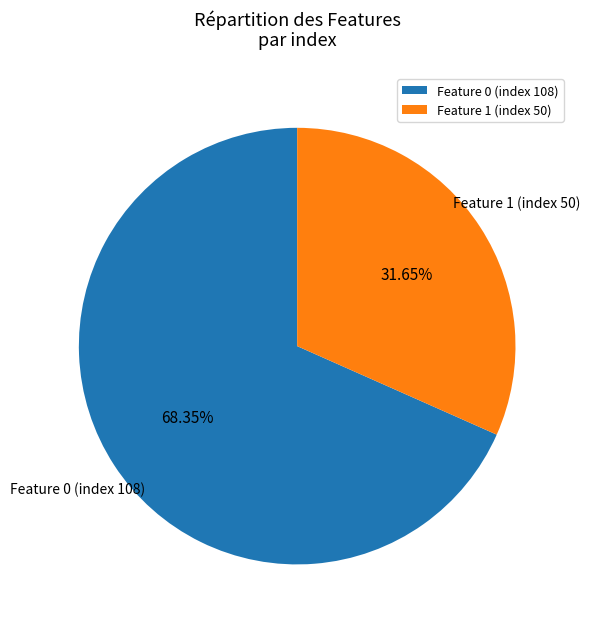

How many segments does this pie chart have?

2